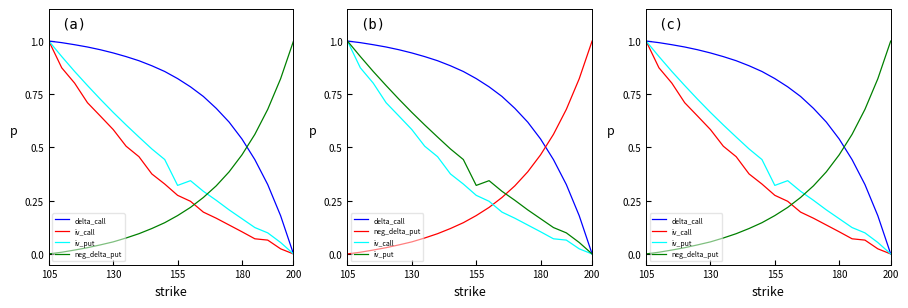

True or false: delta_call and iv_put intersect in this chart.

False